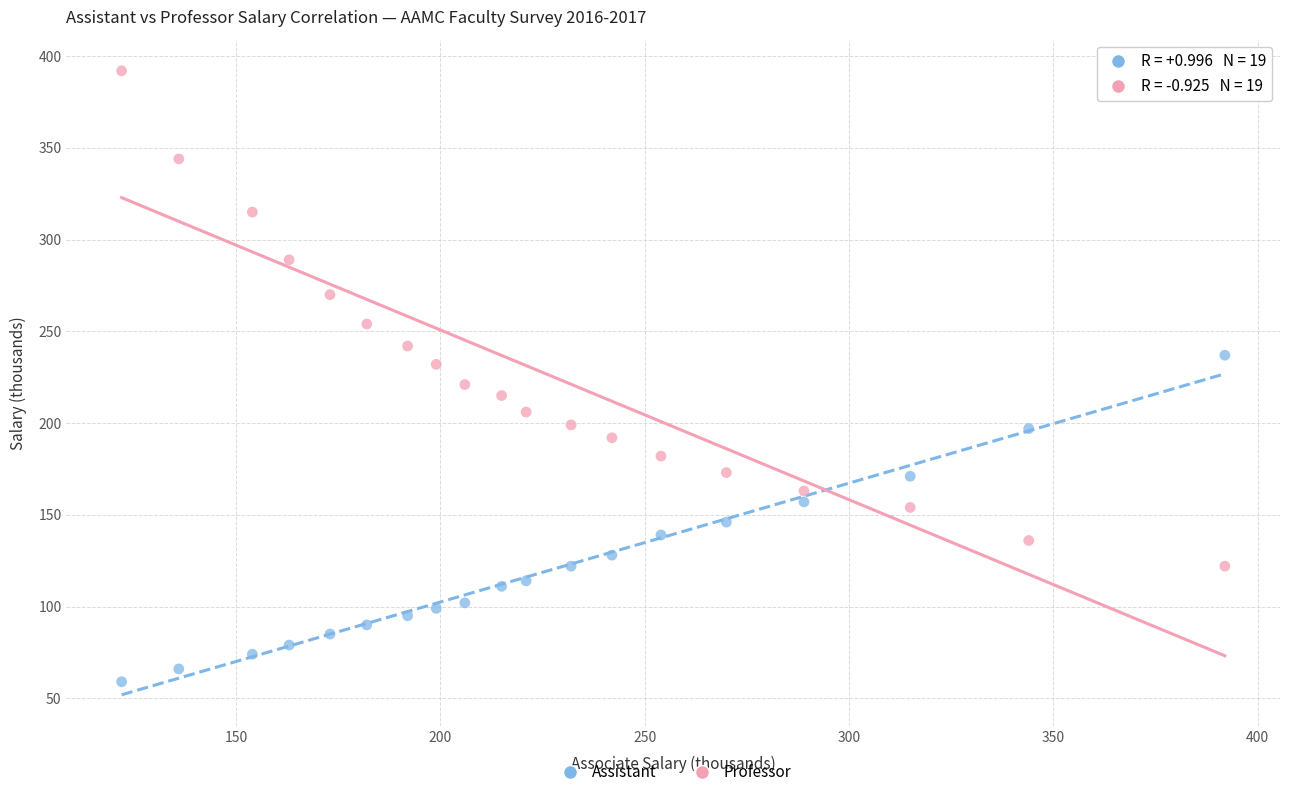

What are all the series names shown in the legend?

Assistant, Professor